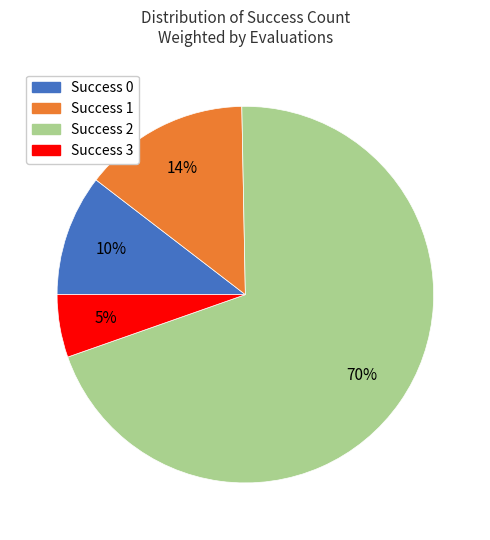

To the nearest percent, what is the average slice percentage?

25%